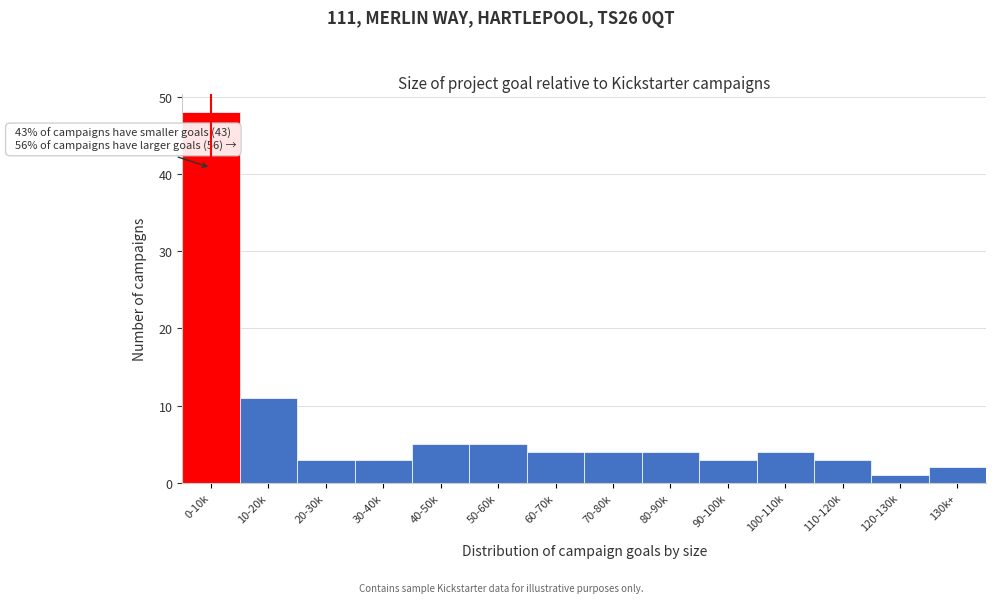

Reading right to left, transcribe all the data shown in this chart.

130k+=2	120-130k=1	110-120k=3	100-110k=4	90-100k=3	80-90k=4	70-80k=4	60-70k=4	50-60k=5	40-50k=5	30-40k=3	20-30k=3	10-20k=11	0-10k=48